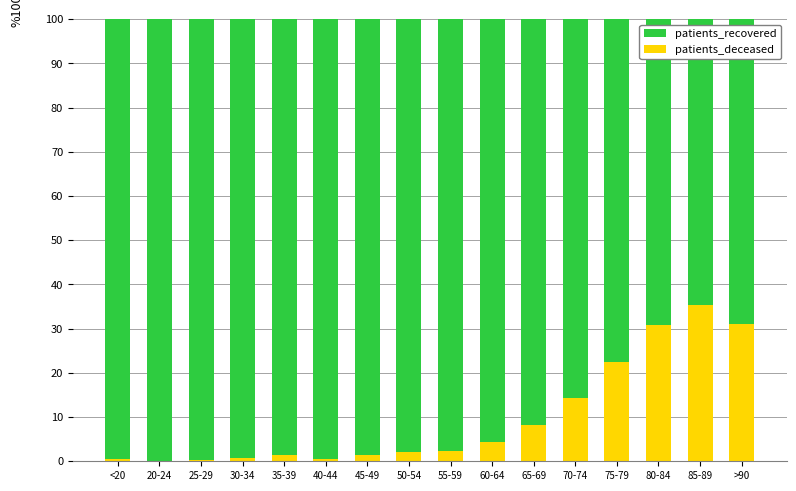

What is the total value across all series at 50-54?

100.0